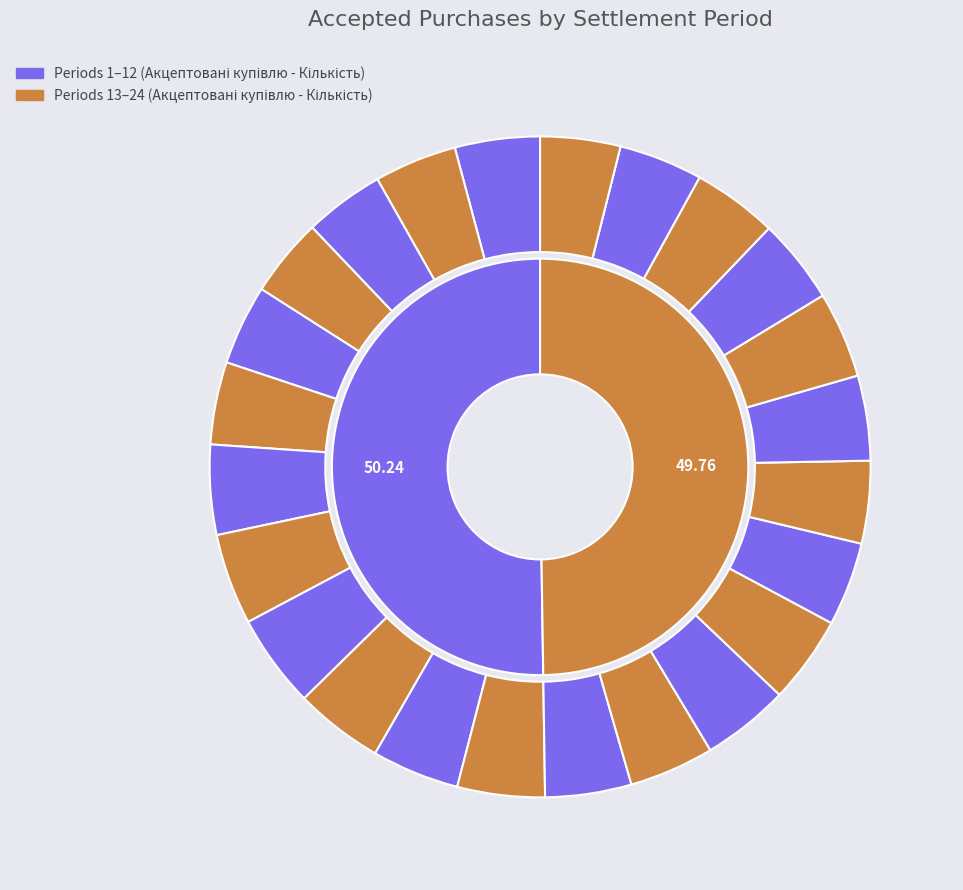

True or false: 4 accounts for 4% of the total.

True